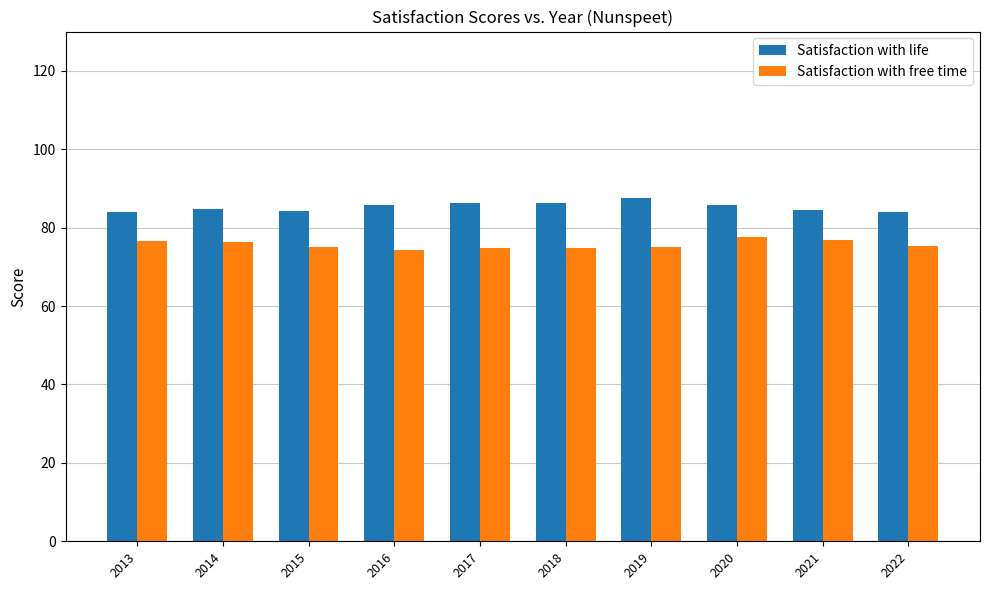

Rank the series by their maximum value, from lowest to highest.

Satisfaction with free time, Satisfaction with life